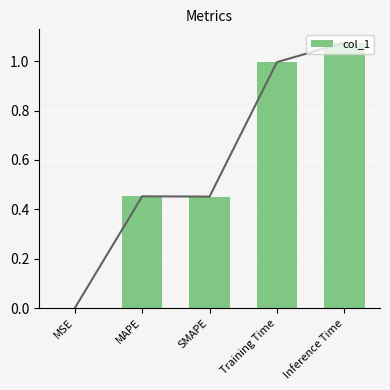

How many bars are there in total?

5